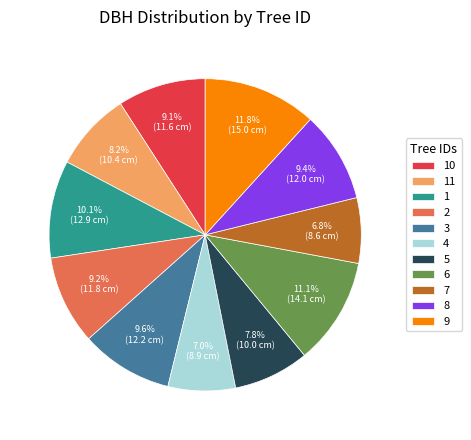

What is the largest slice in the pie chart?

9